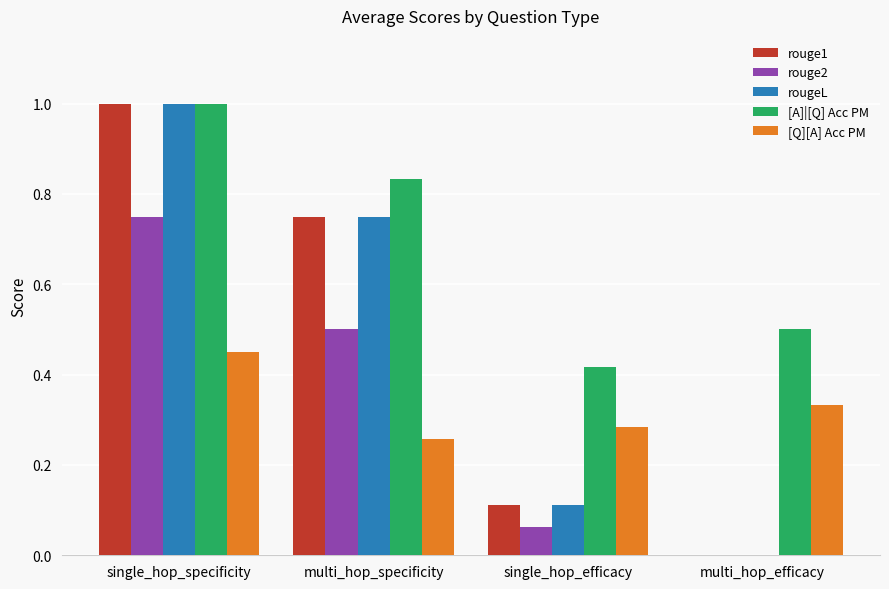

Is it true that [A]|[Q] Acc PM equals 0.3 at single_hop_specificity?

False